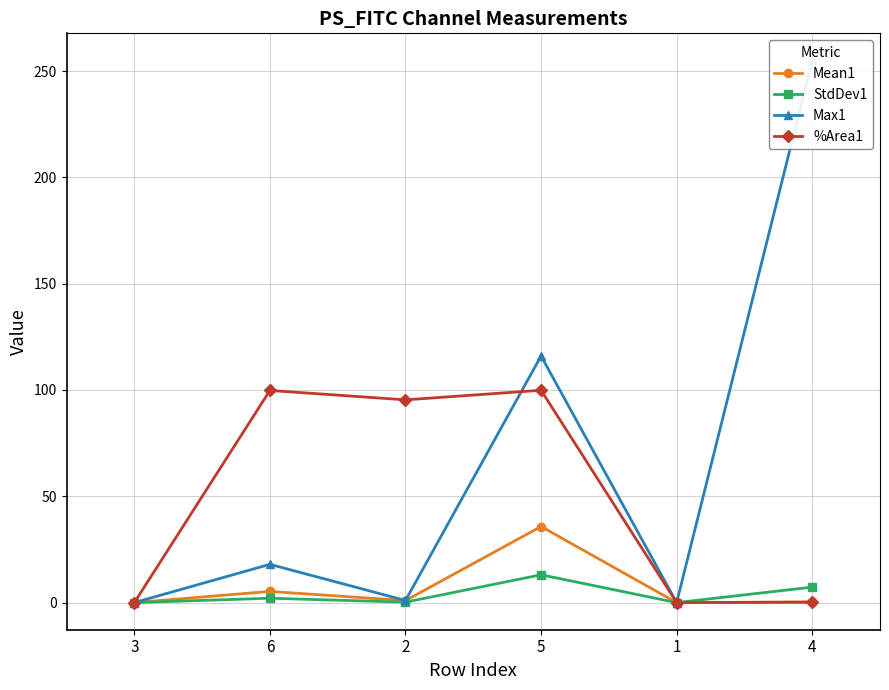

What is the difference between the maximum and minimum values in the %Area1 series?

99.9